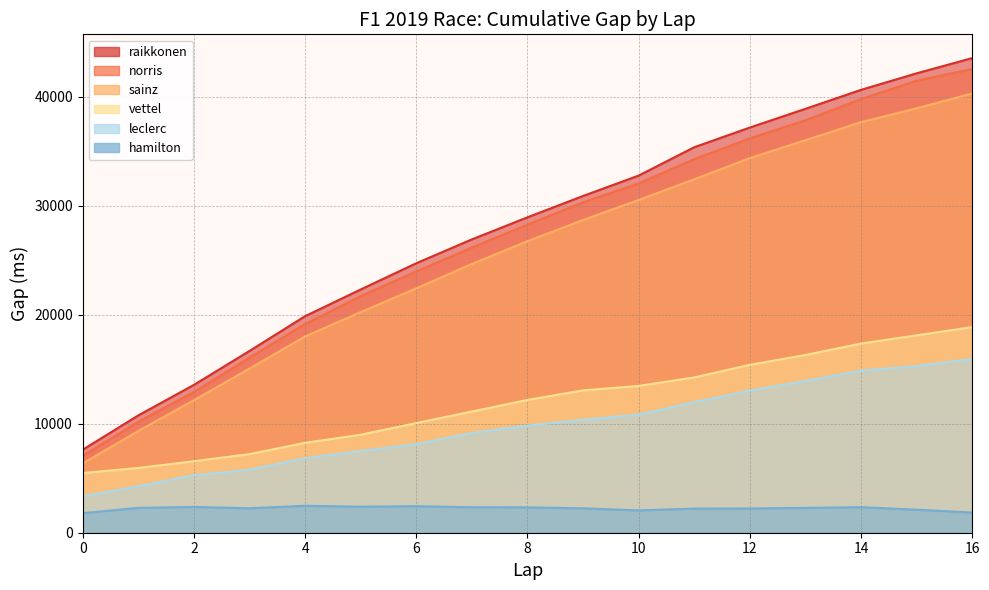

How many lines are shown in the chart?

6